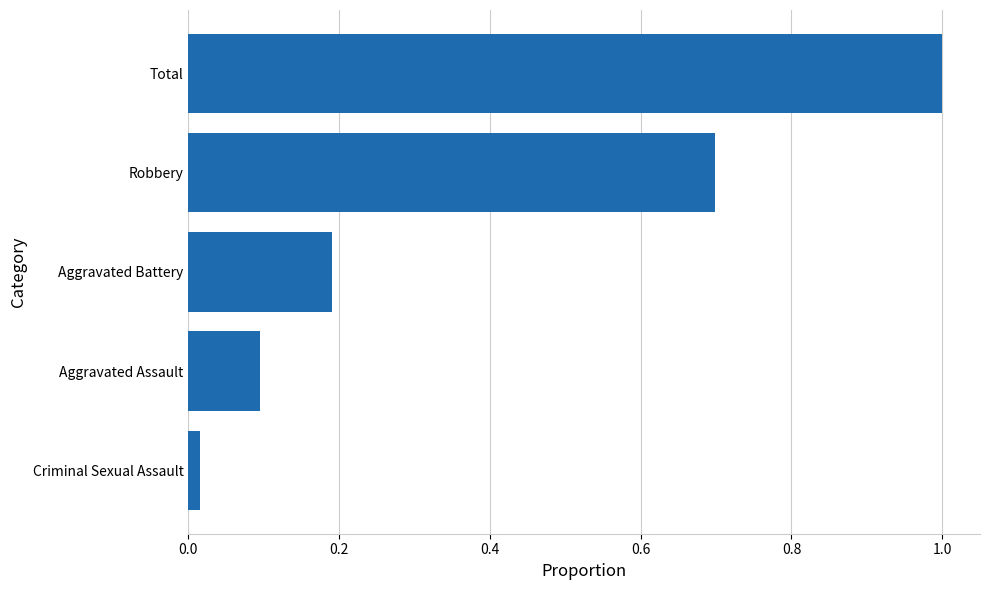

List the labels in order of value, smallest first.

Criminal Sexual Assault, Aggravated Assault, Aggravated Battery, Robbery, Total